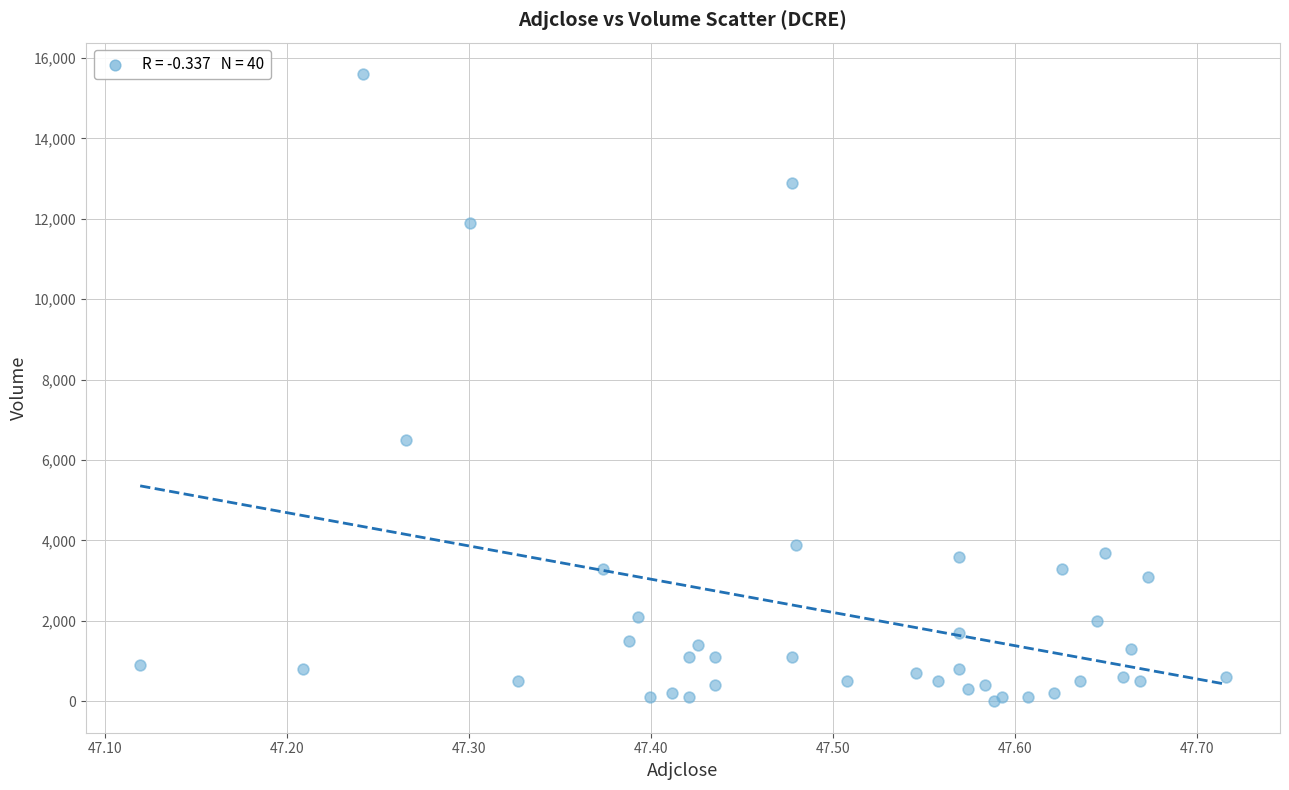

What Y value in the scatter plot is closest to 7800?

6500